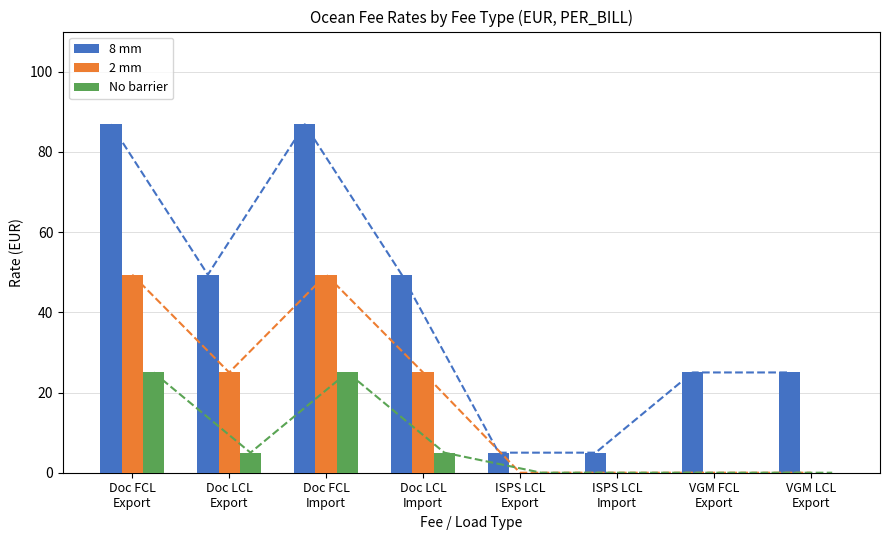

What is the highest value of the 2 mm series?

49.4